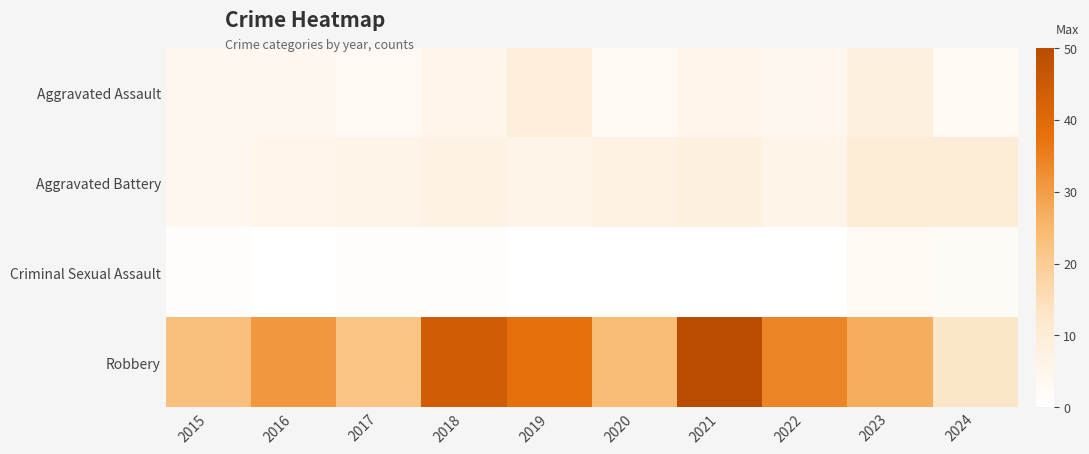

Rank the series at 2016 from lowest to highest value.

Criminal Sexual Assault, Aggravated Assault, Aggravated Battery, Robbery